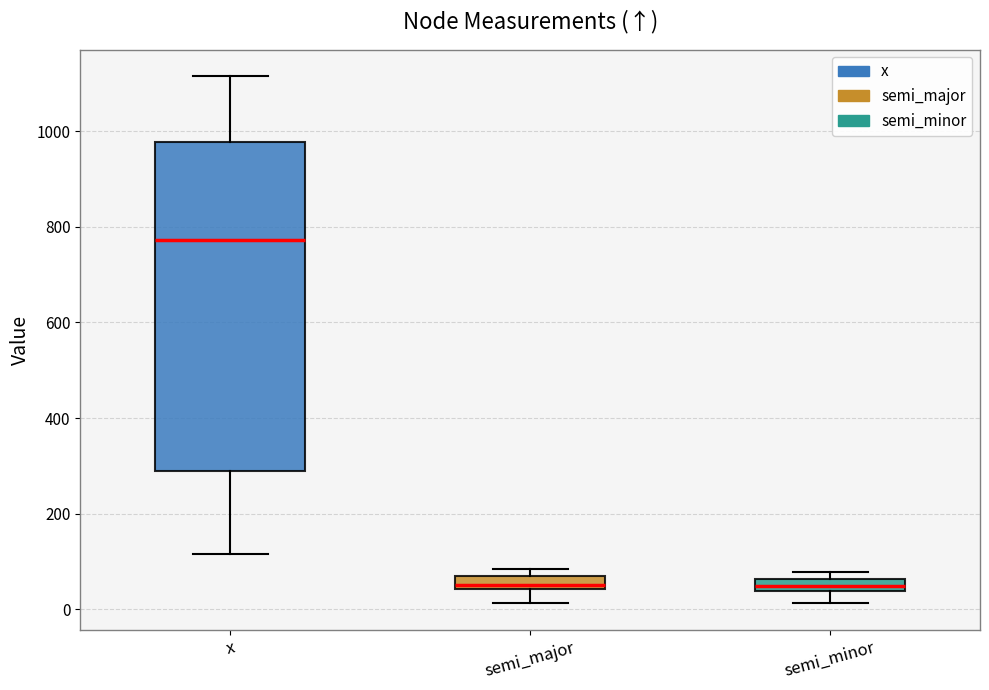

Where is the upper edge of the box for semi_major on the y-axis? The values are not printed on the chart, so give them approximately, as read against the axis.

60